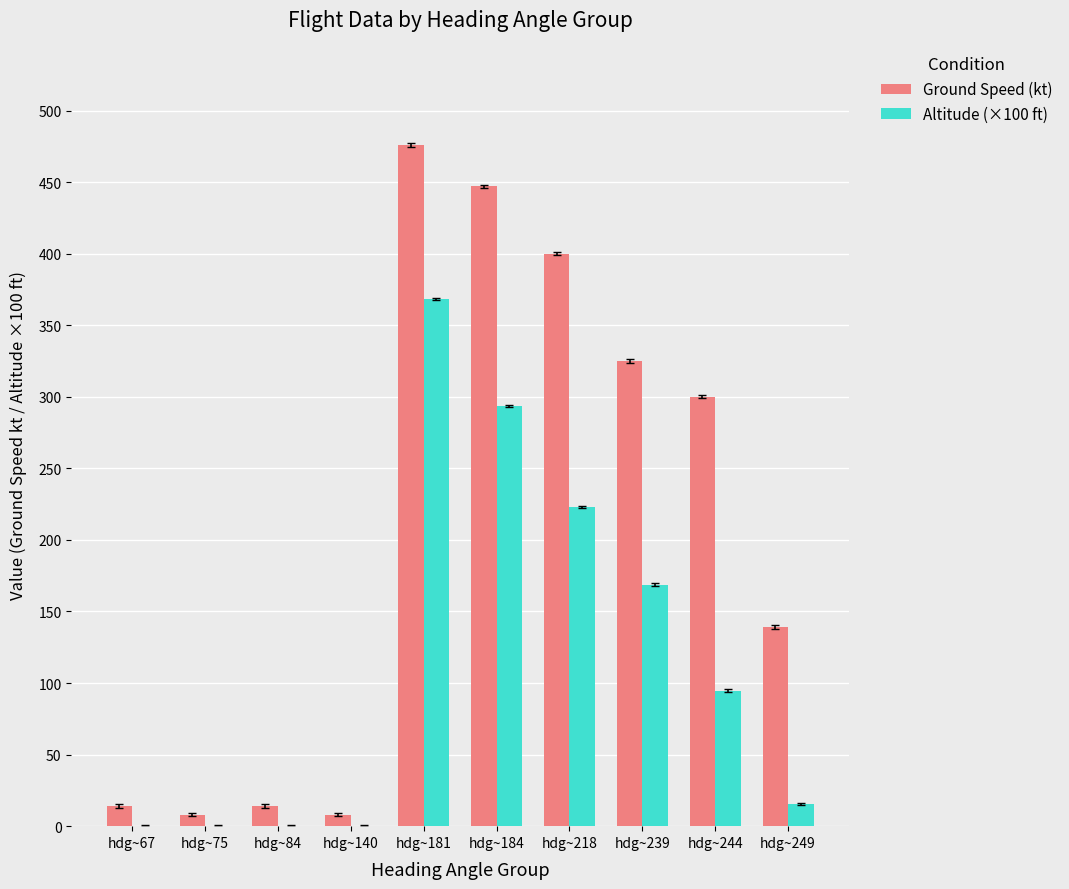

What is the sum of all Altitude (×100 ft) values?

1164.0